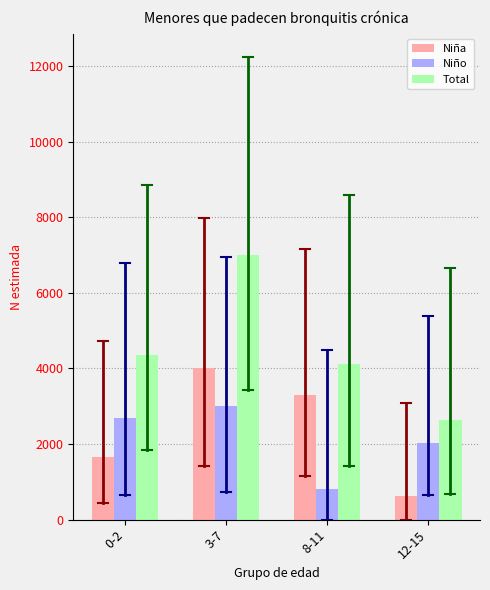

Which category has the lowest value across all series?

12-15